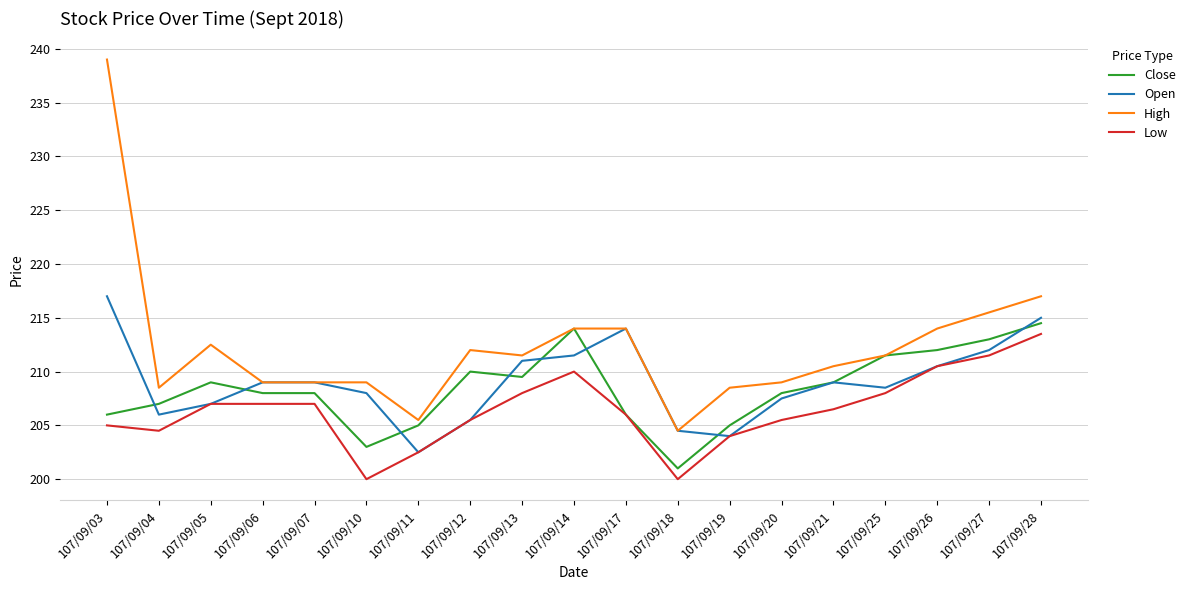

True or false: Open has a value of 206.0 at 107/09/04.

True